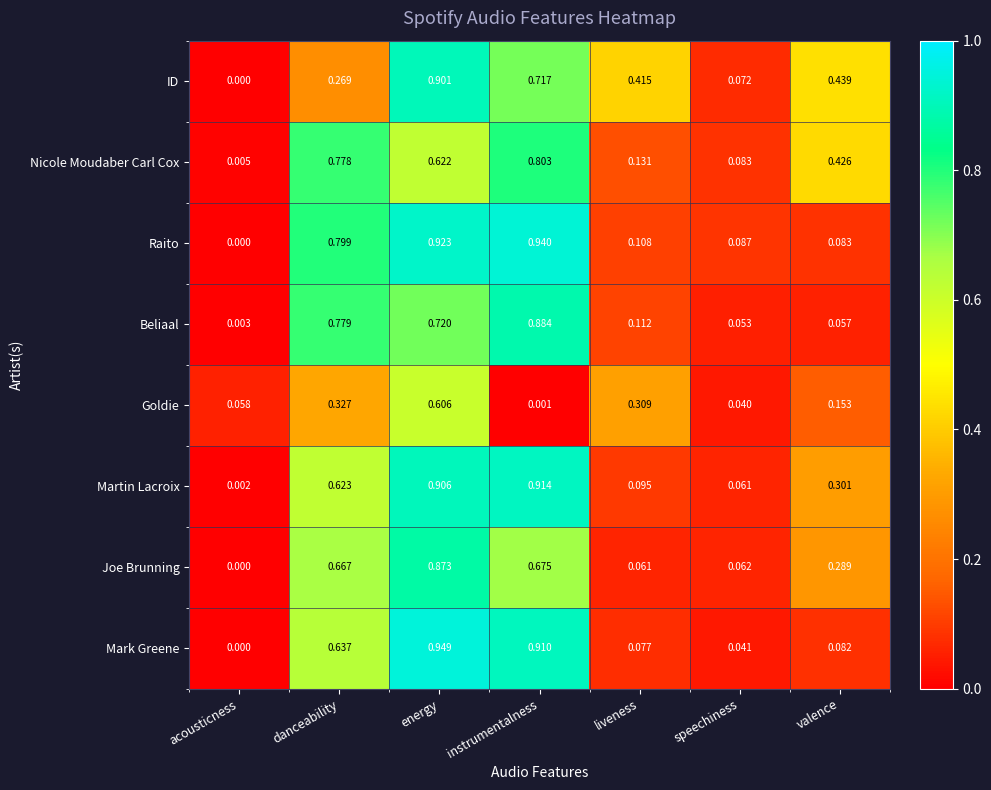

At which label is Martin Lacroix closest to 0?

acousticness